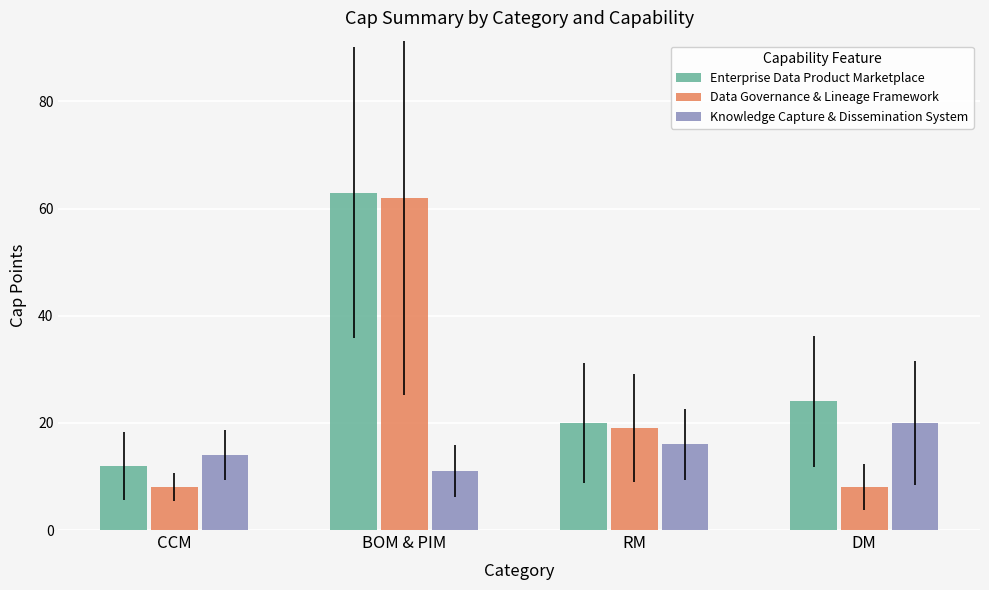

The Knowledge Capture & Dissemination System series shows 19 at BOM & PIM. True or false?

False